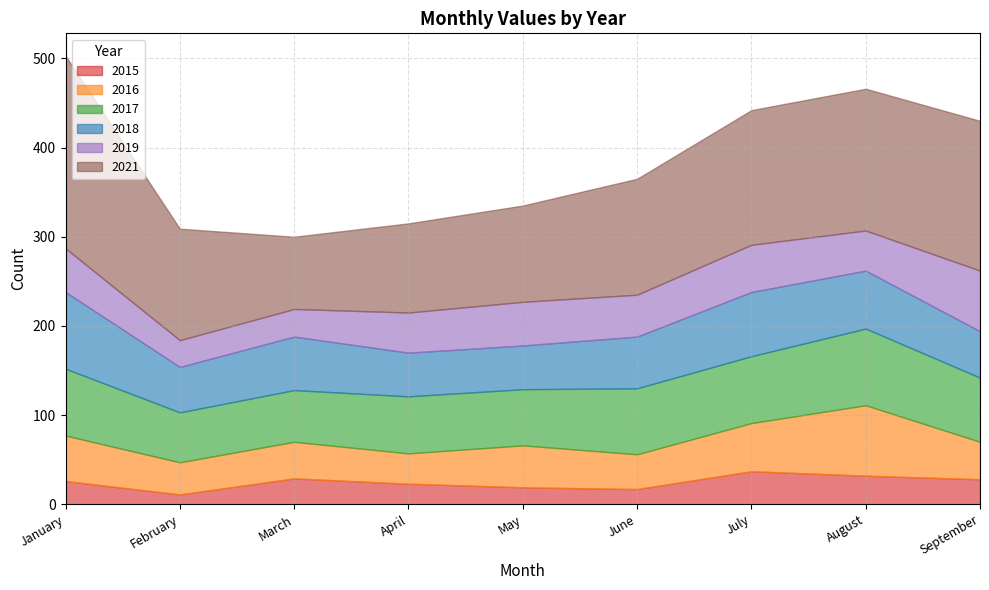

The 2017 series shows 32 at September. True or false?

False